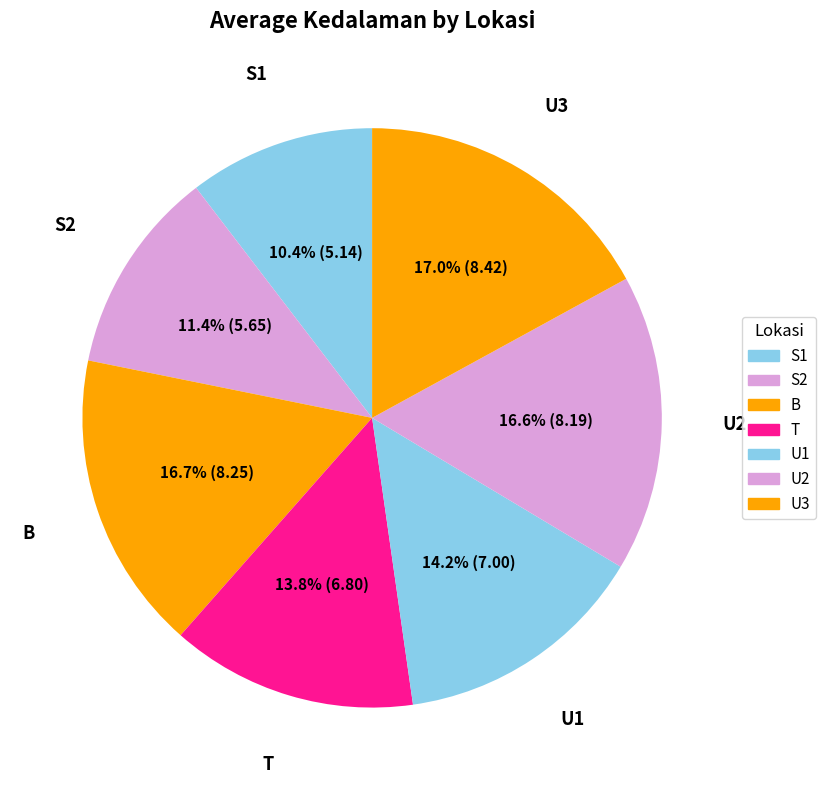

What percentage is NOT represented by U3?

83.0%